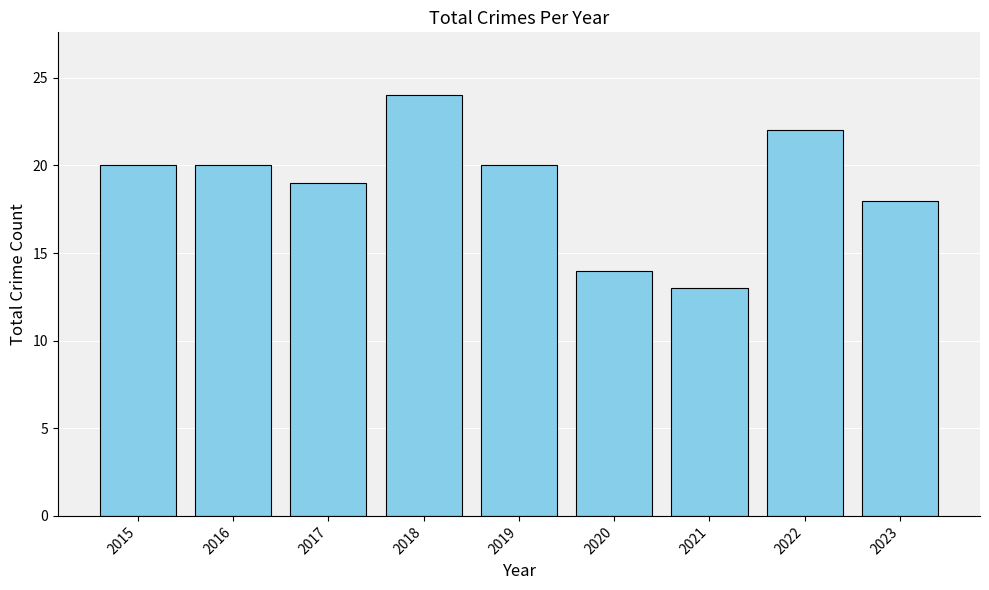

What is the difference between the second highest and minimum values?

9